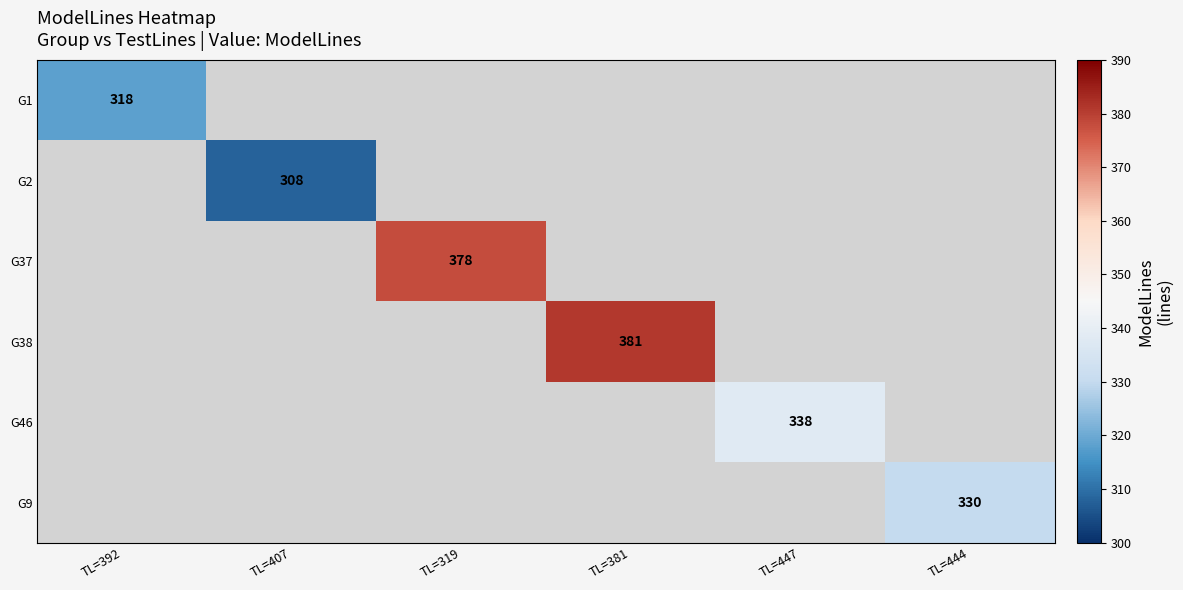

The value of G38 at TL=381 is 381. True or false?

True